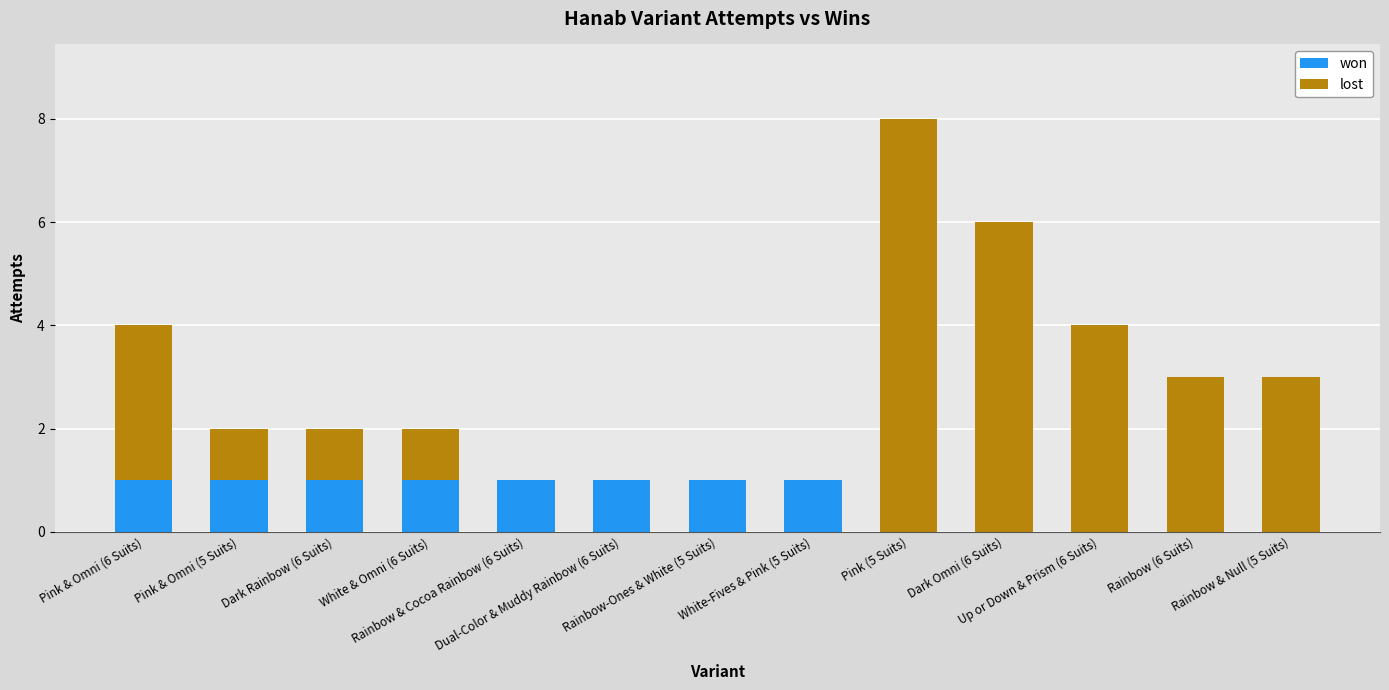

What is the sum of all won values?

8